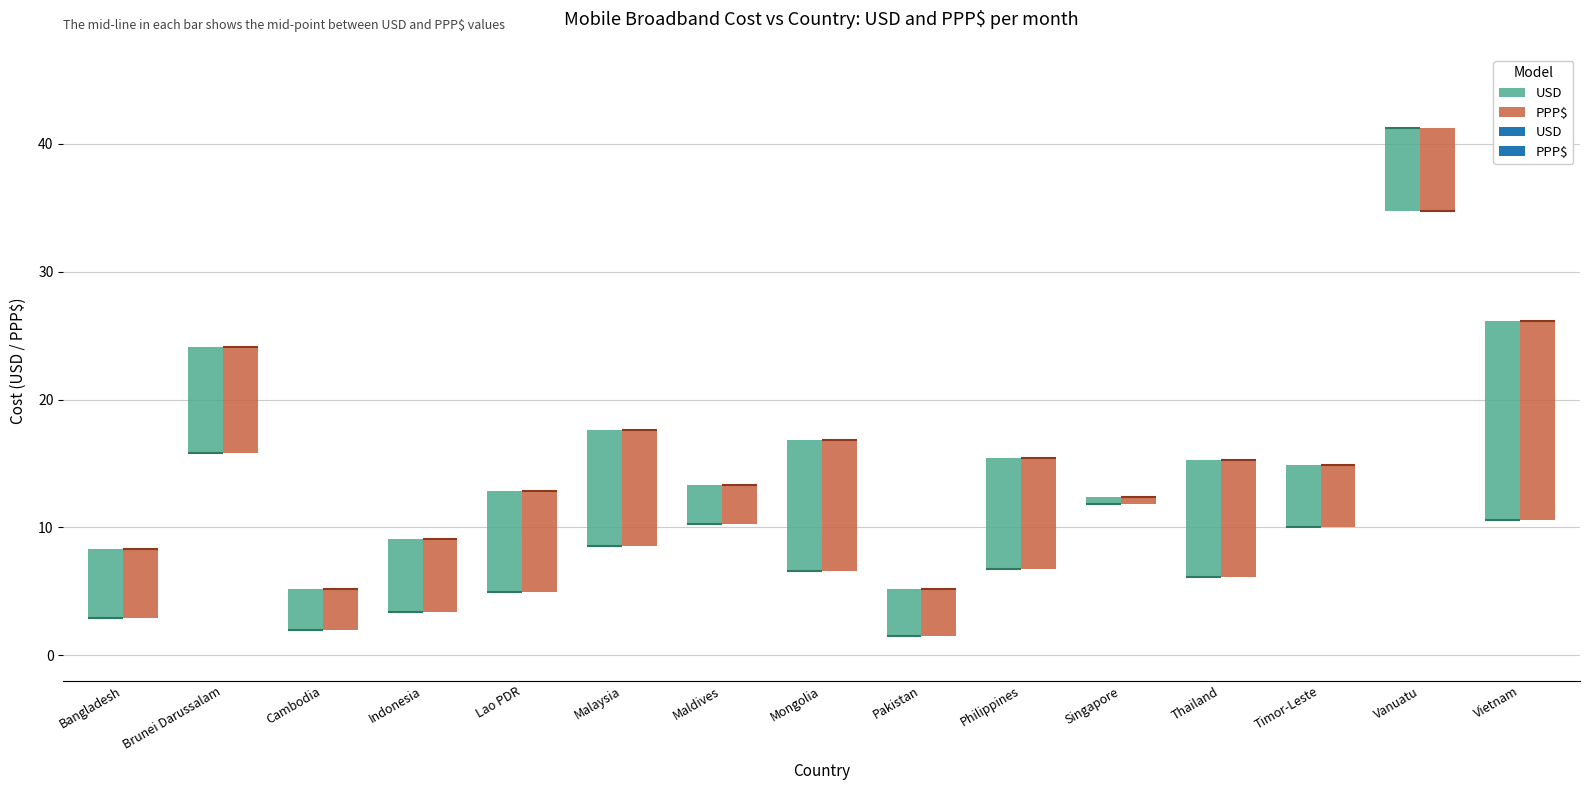

Reading left to right, extract all data points from this chart.

USD: 2.9	15.8	2.0	3.4	5.0	8.6	10.3	6.6	1.5	6.7	11.8	6.1	10.0	41.2	10.6
PPP$: 8.3	24.1	5.2	9.1	12.8	17.6	13.3	16.9	5.2	15.4	12.4	15.2	14.8	34.8	26.2